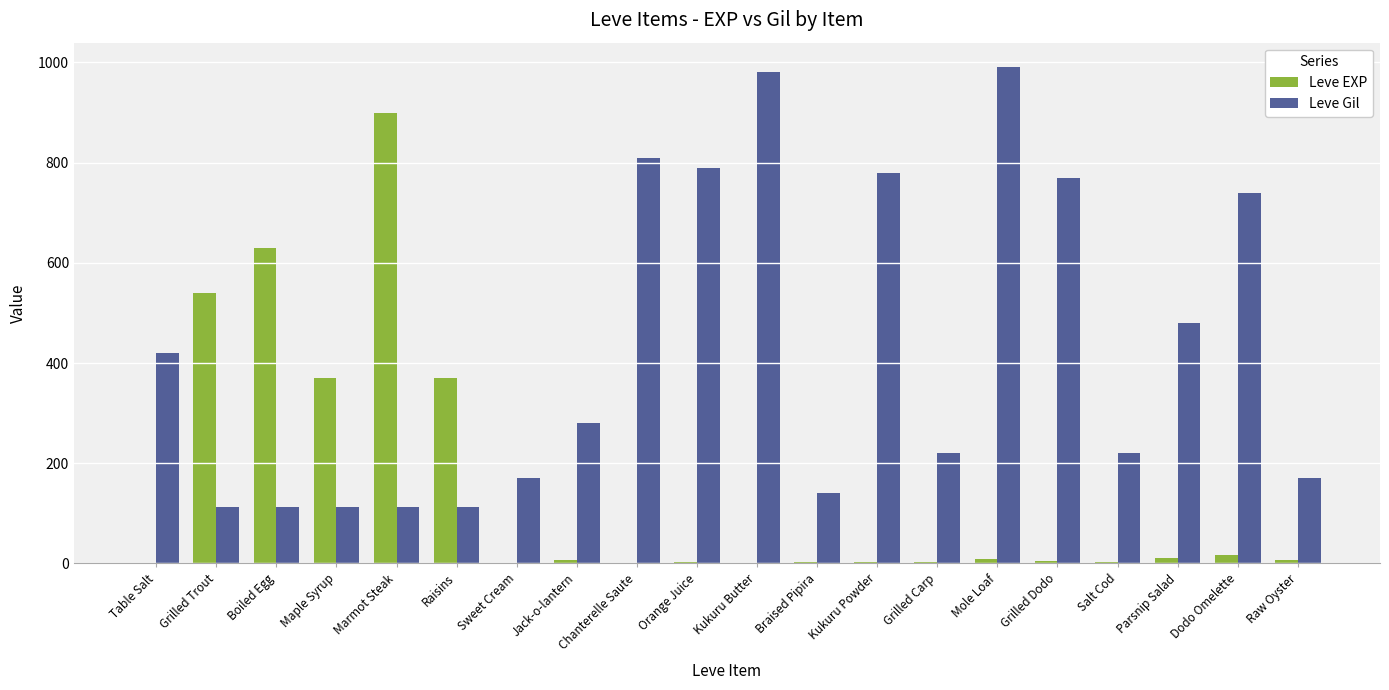

How many distinct data groups are displayed?

2